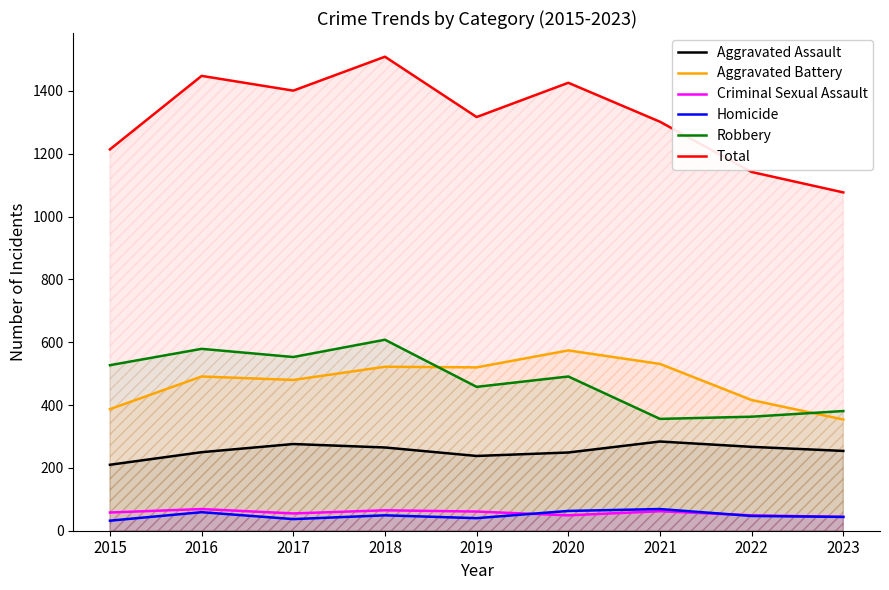

Which series ends up on top after the final intersection of Aggravated Battery and Robbery?

Robbery